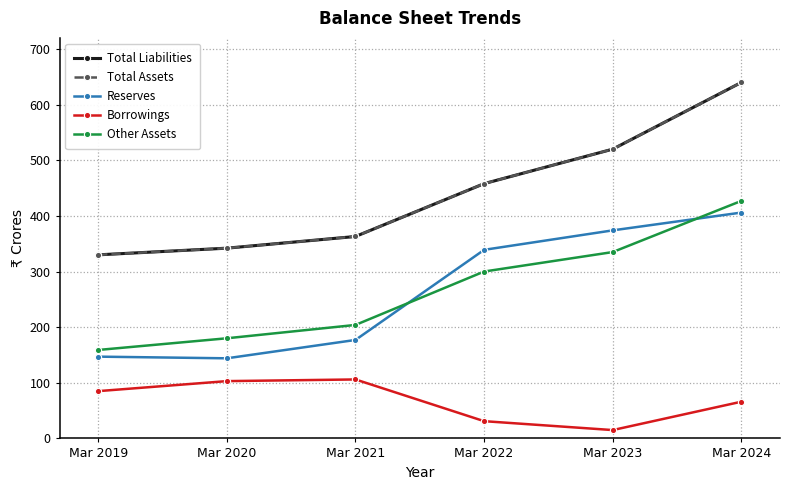

Which series changed the most between Mar 2023 and Mar 2024?

Total Liabilities